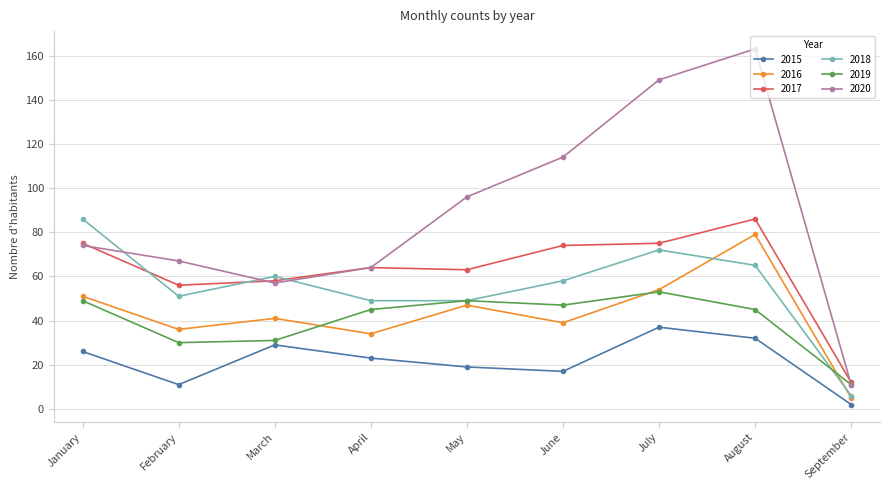

In 2019, how many points are lower than both neighbors (excluding endpoints)?

2